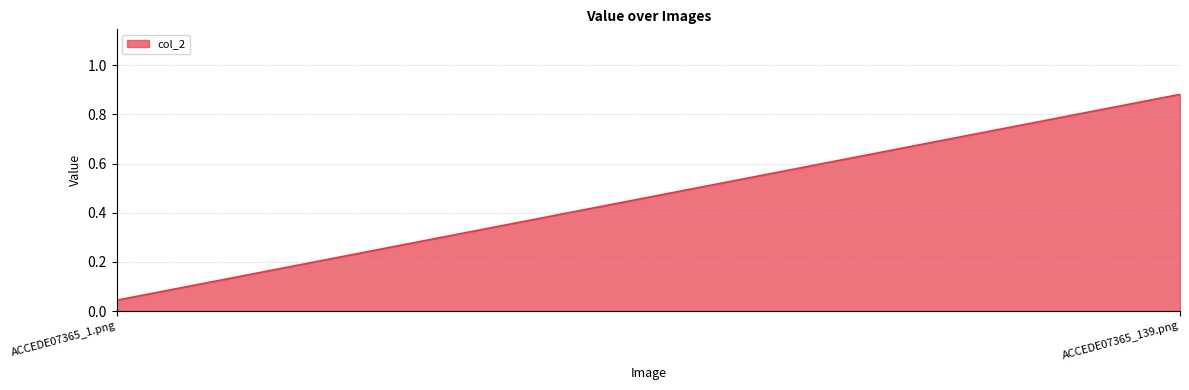

Reading left to right, what are all the values shown in this chart?

ACCEDE07365_1.png=0.0	ACCEDE07365_139.png=0.9